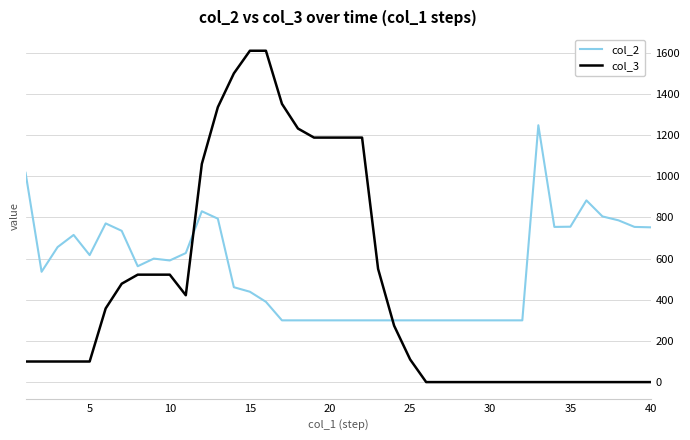

How many categories are shown in the chart?

40